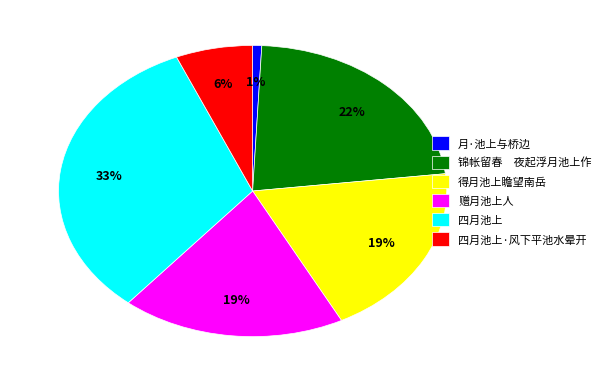

Is there a majority slice in this chart?

No